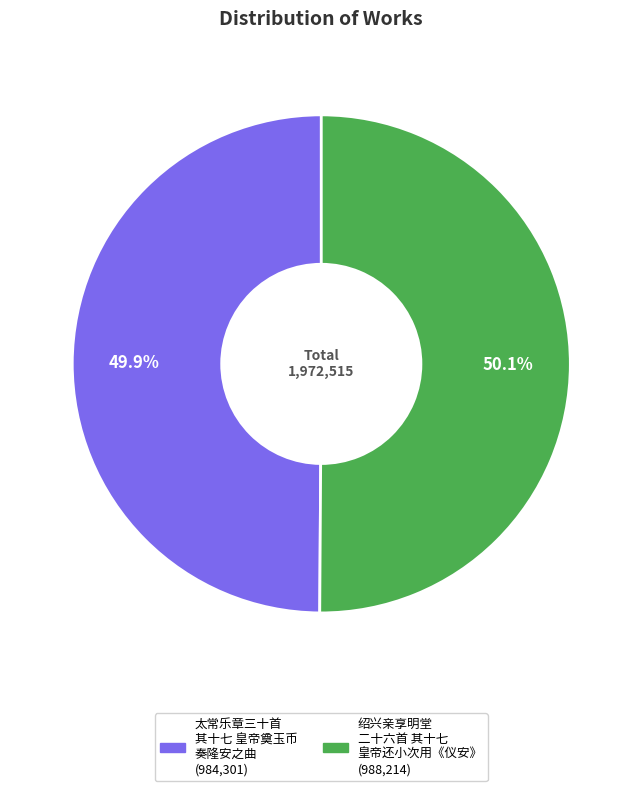

Is there a majority slice in this chart?

Yes